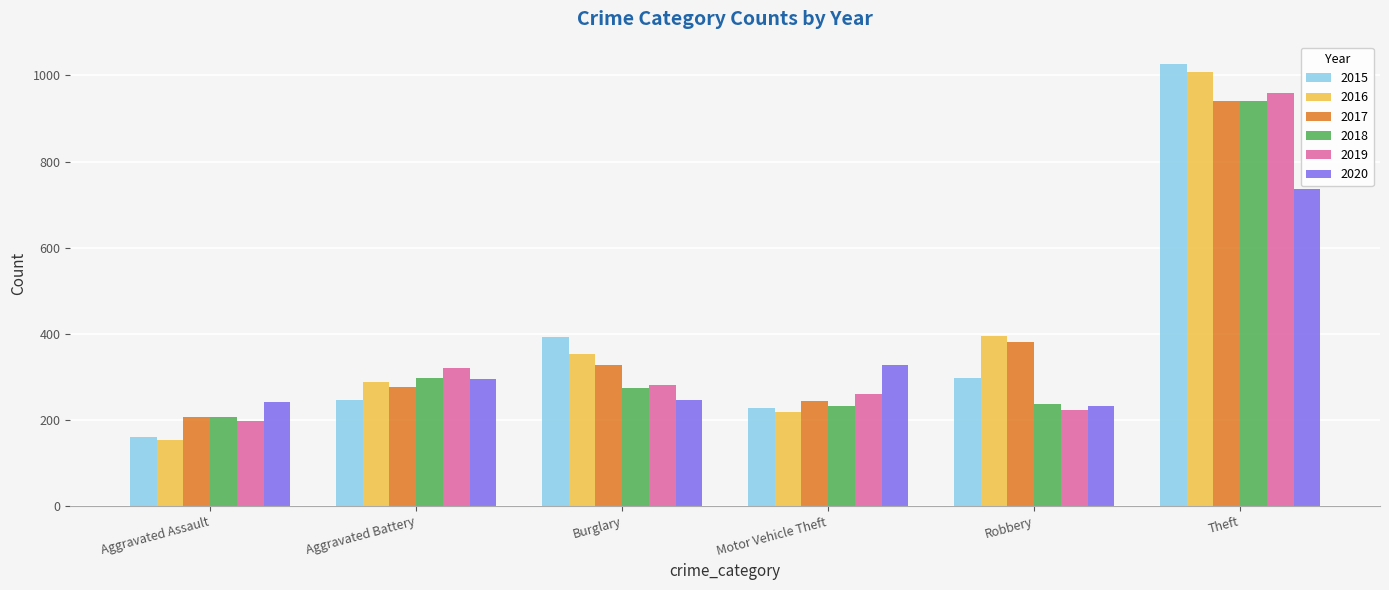

What is the label of the 1st bar from the left?

Aggravated Assault